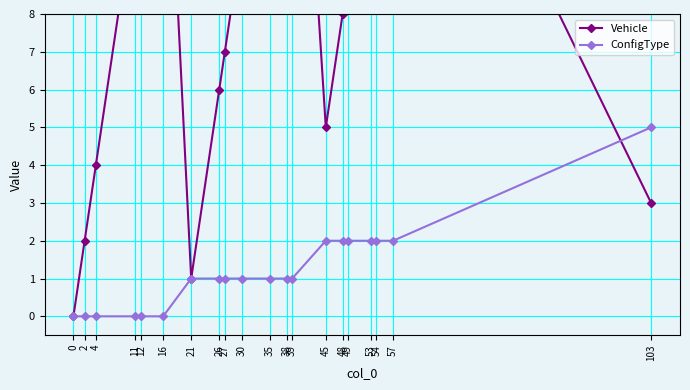

List the series in order of their peak value, highest first.

Vehicle, ConfigType